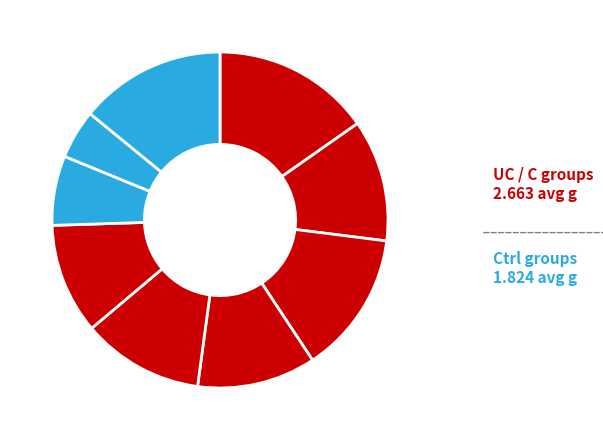

Which slice is the smallest?

Ctrl 2